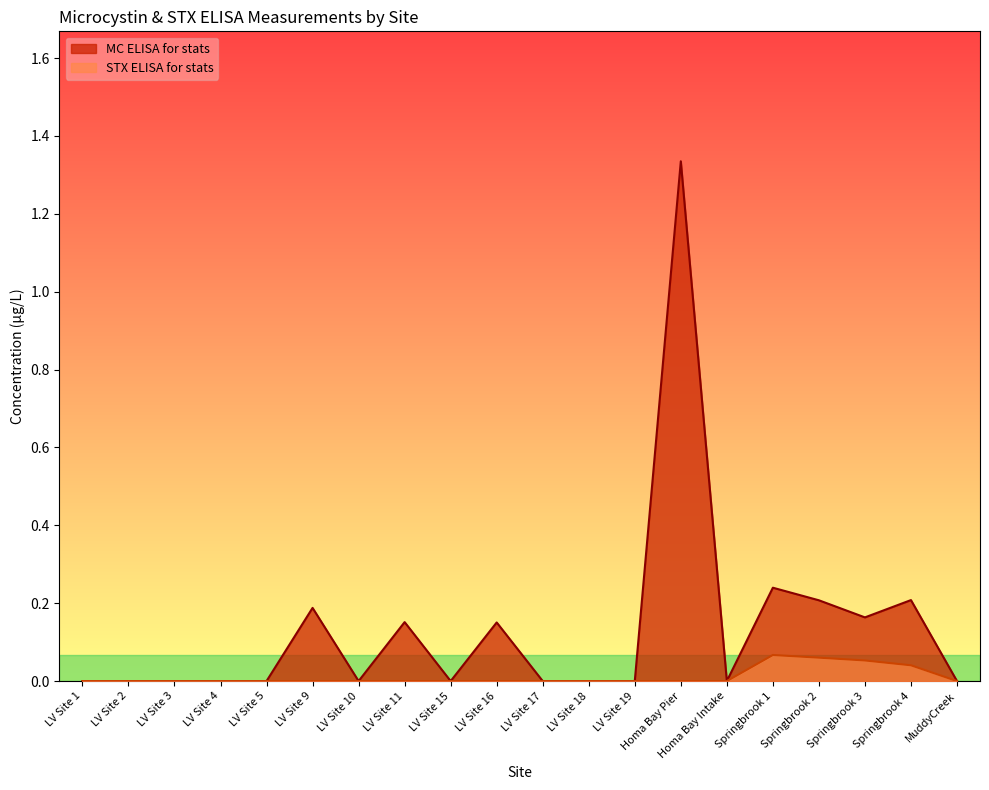

Count the MC ELISA for stats values in the range 0 to 1.

19